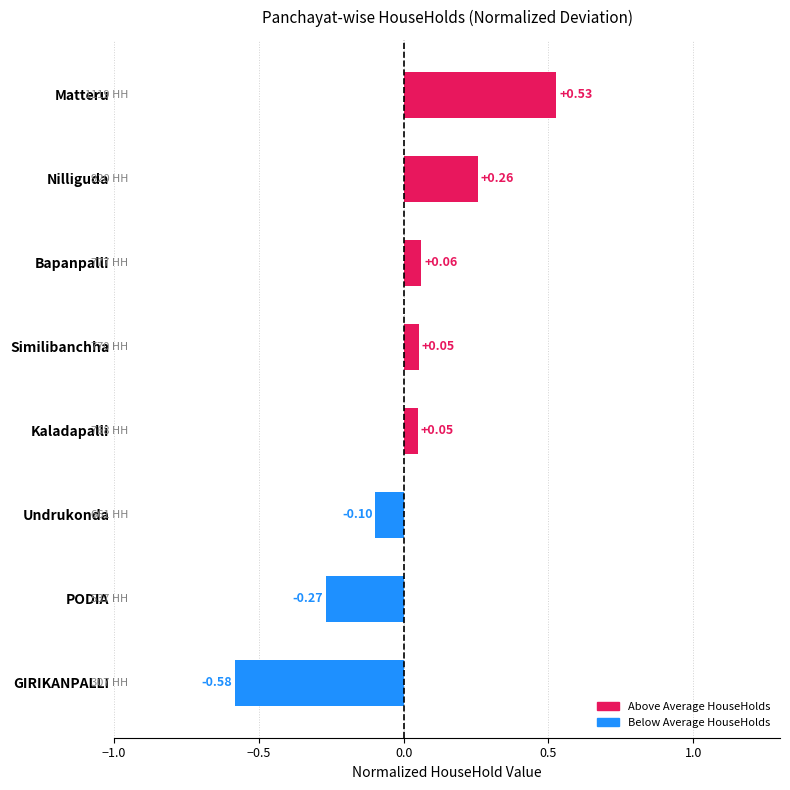

Which label corresponds to the largest value in the chart?

Matteru